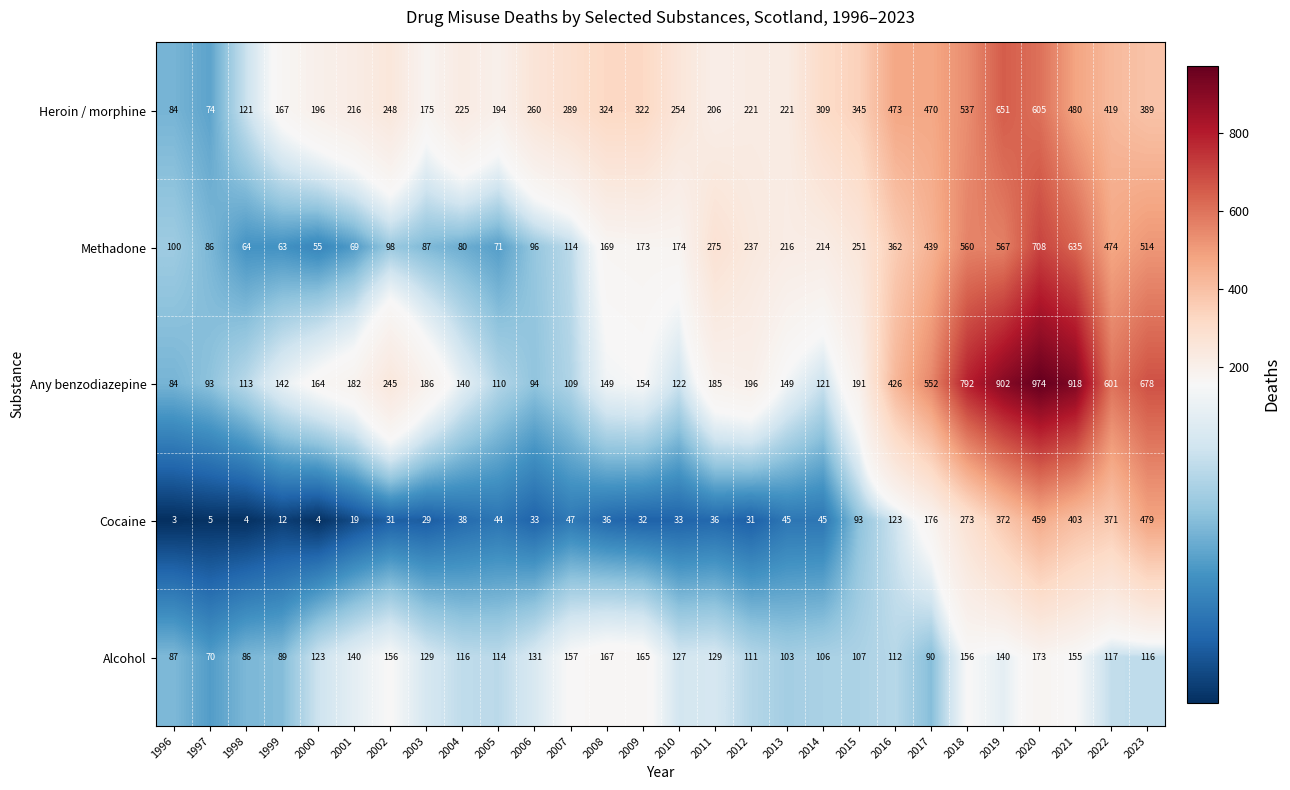

Which series has the largest total across all categories?

Any benzodiazepine